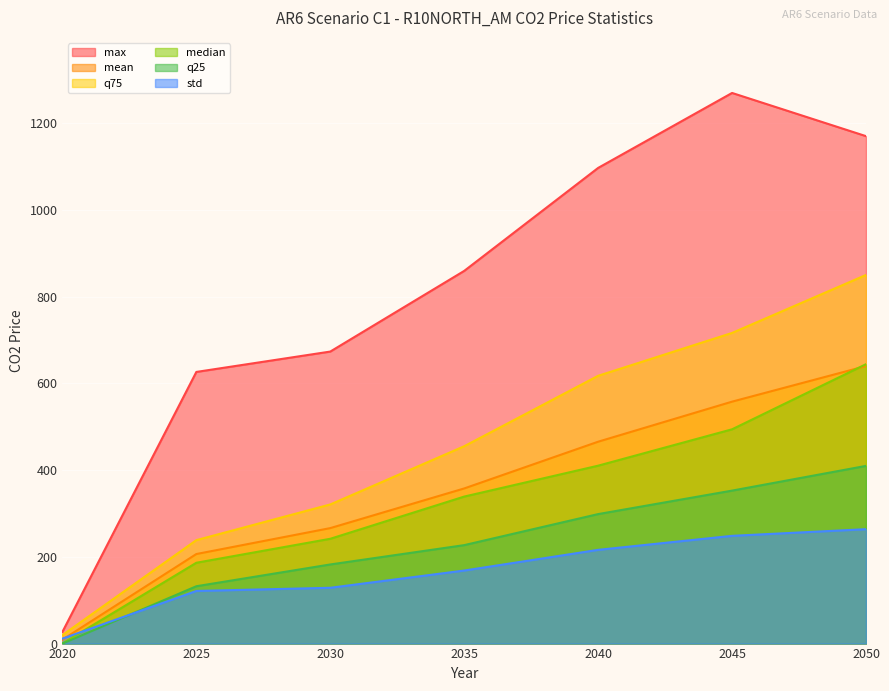

Rank the series by their maximum value, from lowest to highest.

std, q25, mean, median, q75, max